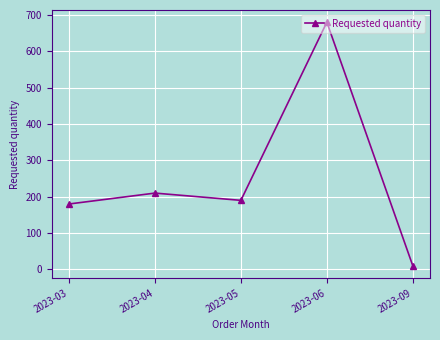

What is the difference between the maximum and second lowest values?

500